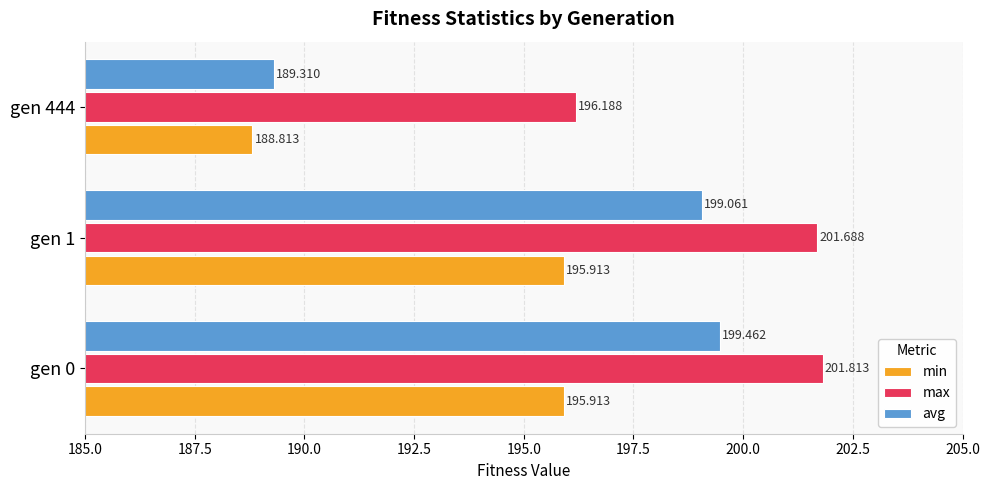

List the series in order of their peak value, lowest first.

min, avg, max